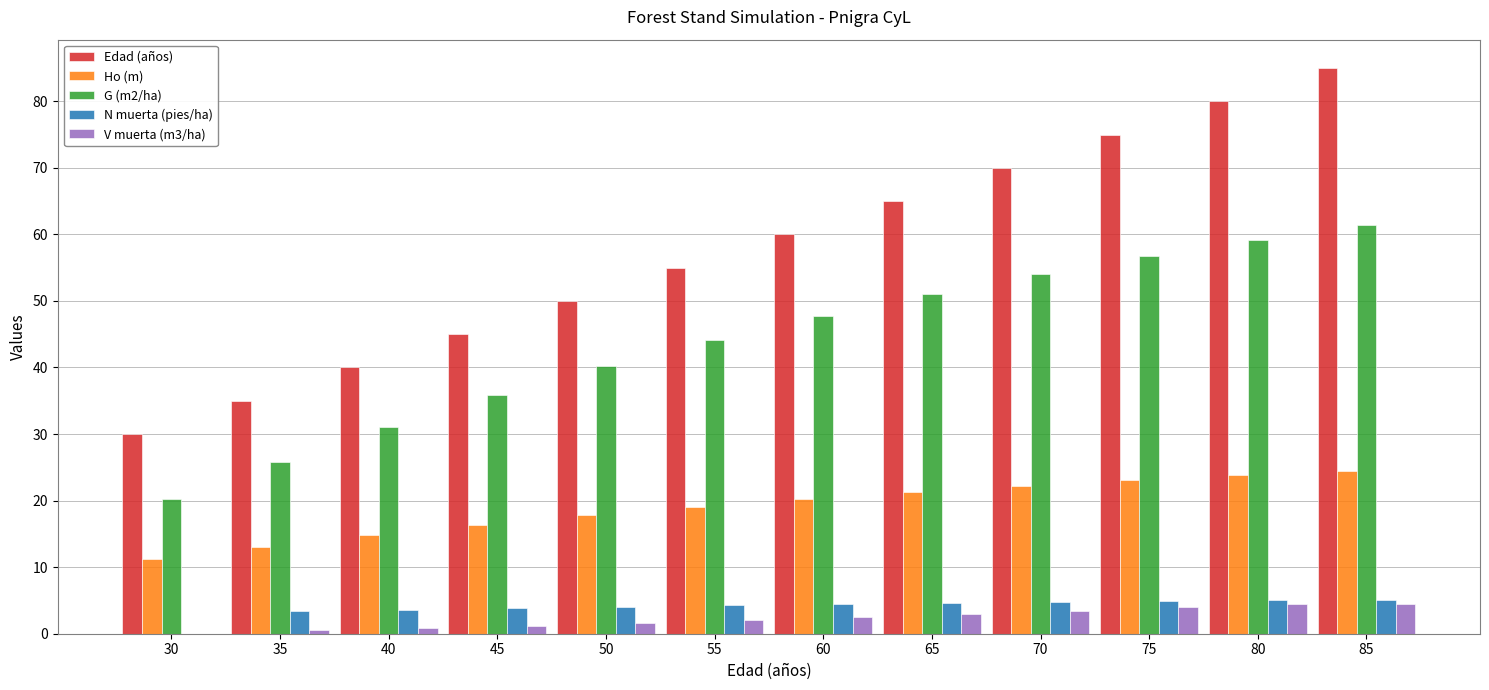

Which series has the largest range (max minus min)?

Edad (años)